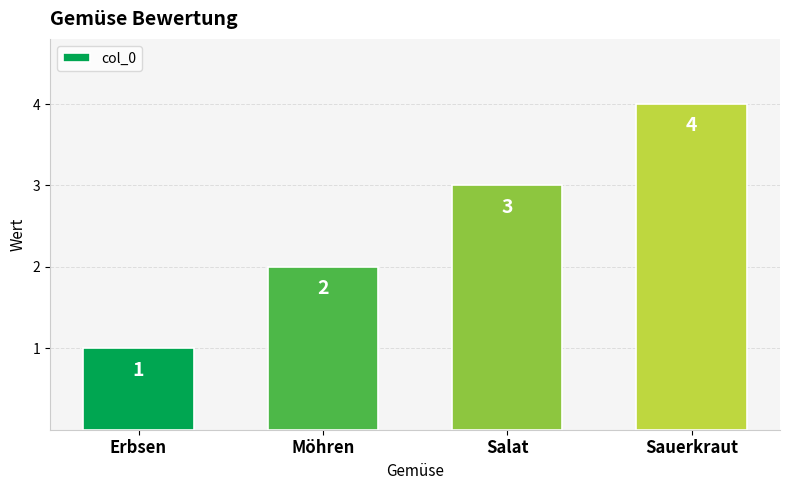

Reading left to right, extract all data points from this chart.

1	2	3	4